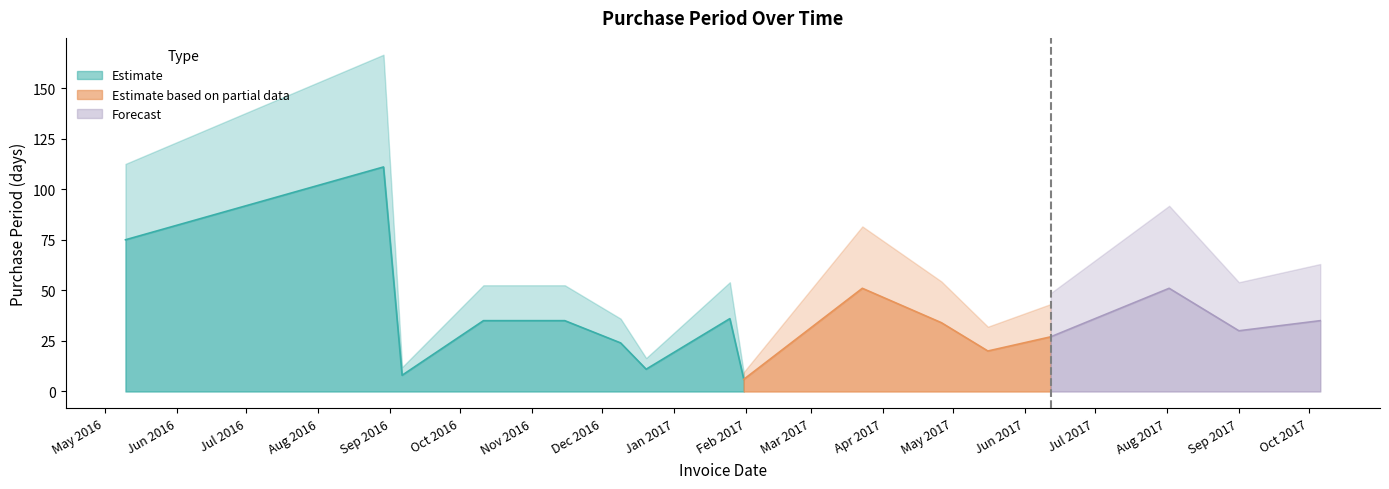

What is the ratio of the value at 2017-04-26 to the value at 2016-05-10?

0.5